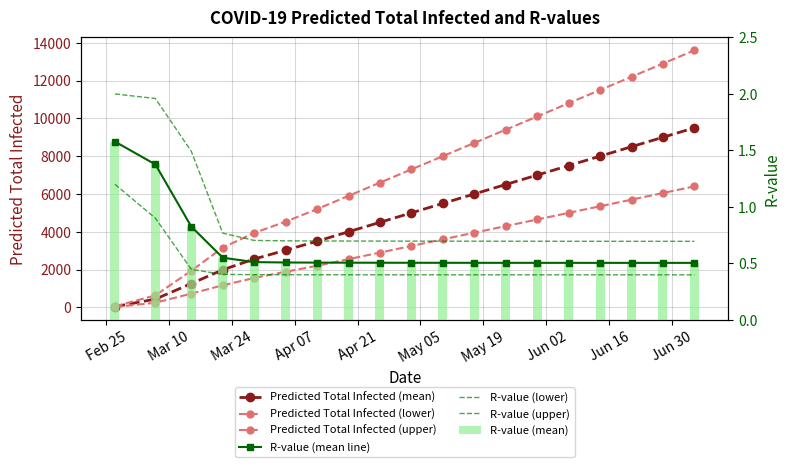

Is it true that predicted_total_infected_upper equals 7300.0 at 2020-05-03?

True